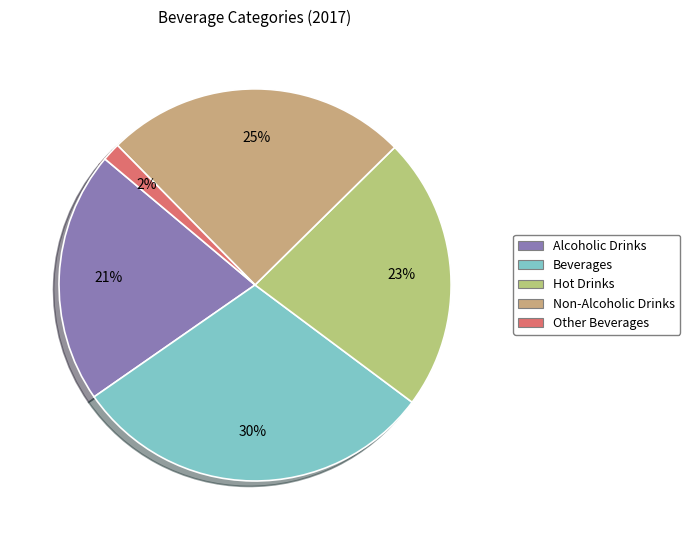

Count the number of slices in the pie.

5